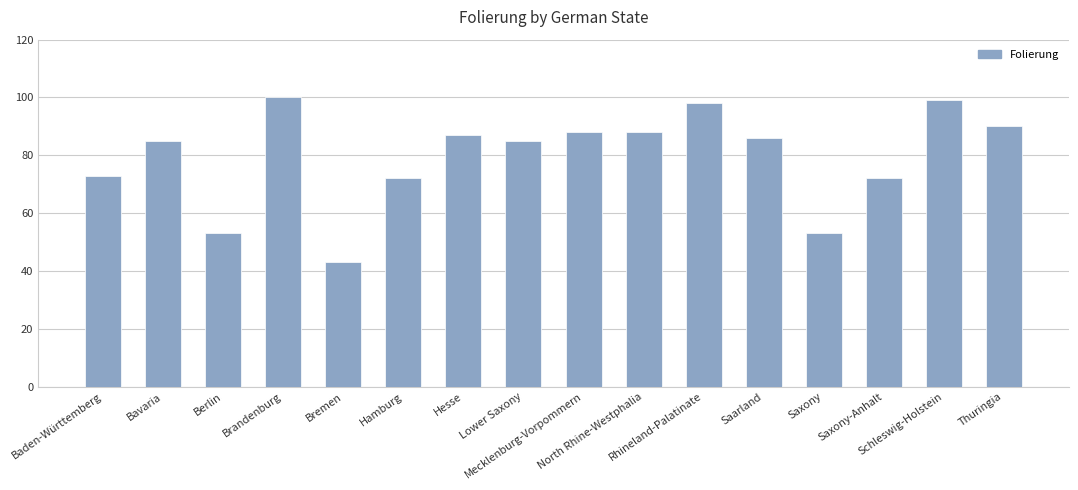

What is the change in value from Lower Saxony to Saarland?

+1